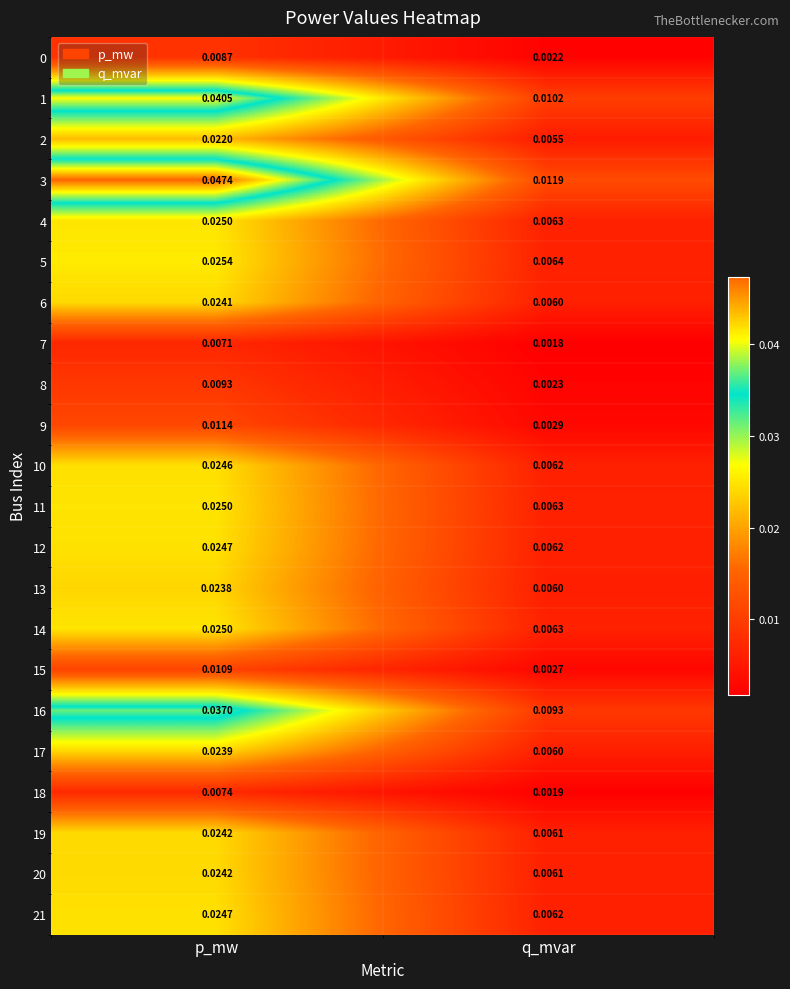

How many data points does each series have?

2